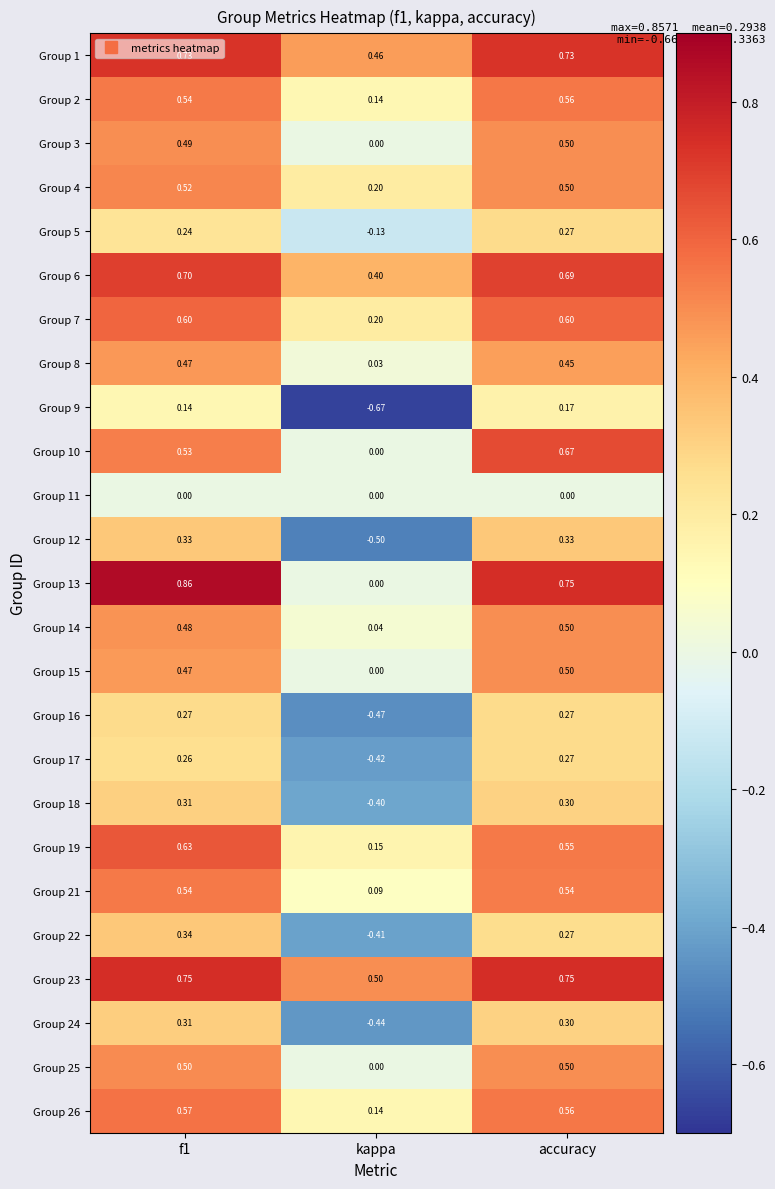

Is the value of Group 22 at accuracy greater than the value of Group 7 at kappa?

Yes